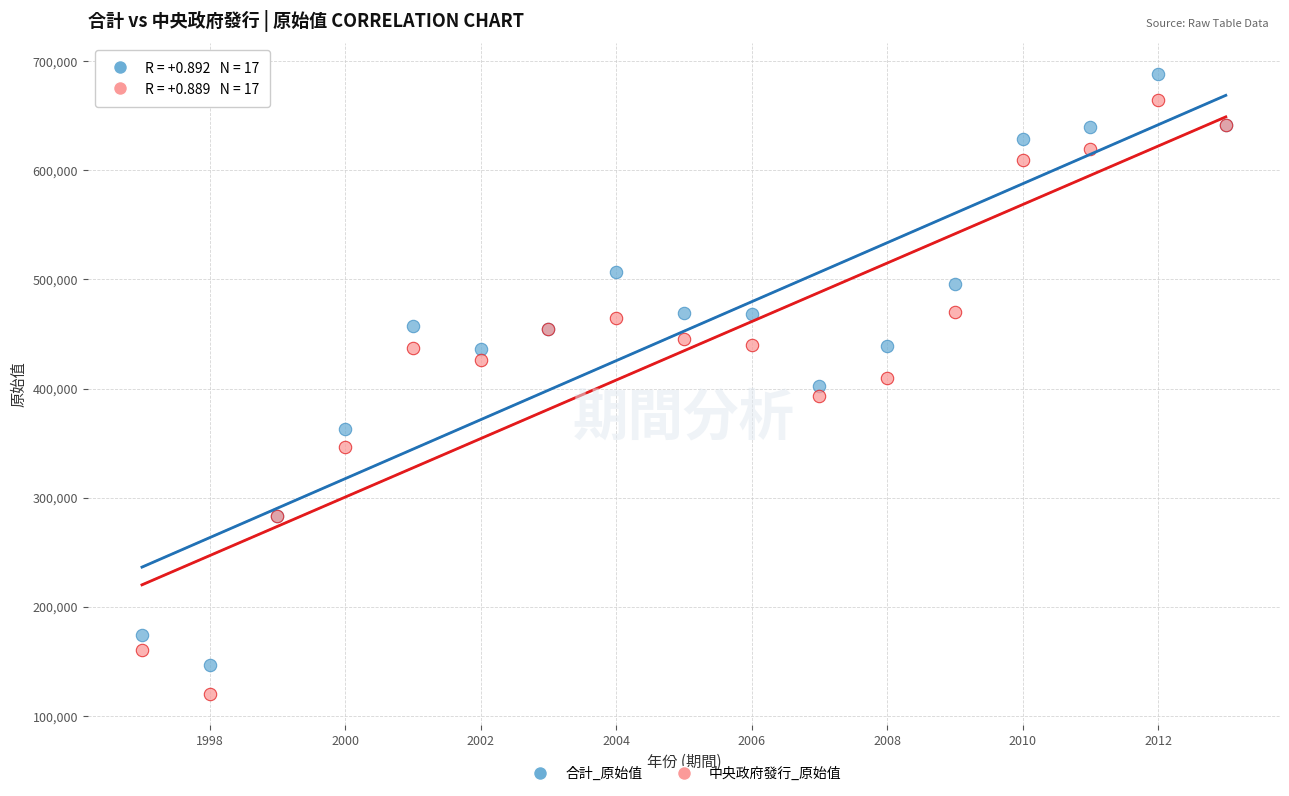

What is the X range (max minus min) for the scatter plot?

16